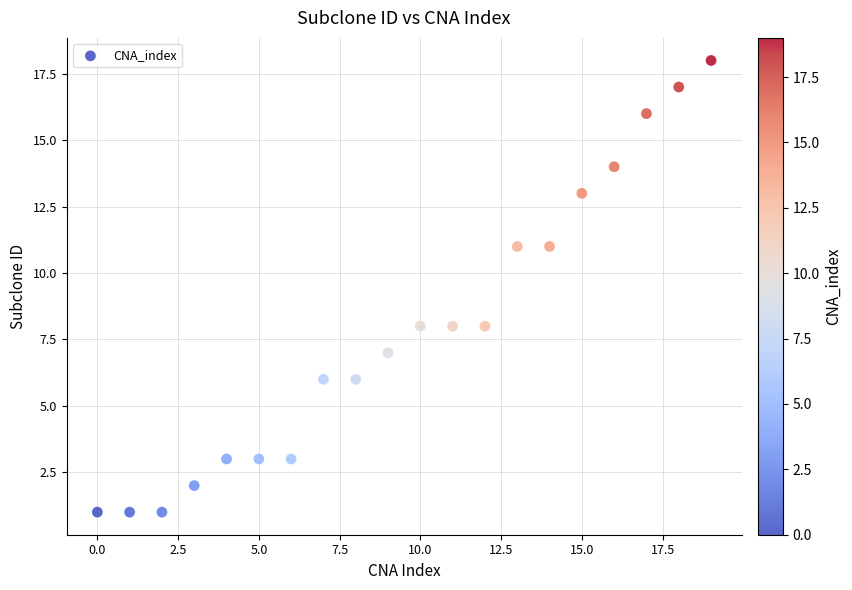

What is the range of Y values (max minus min)?

17